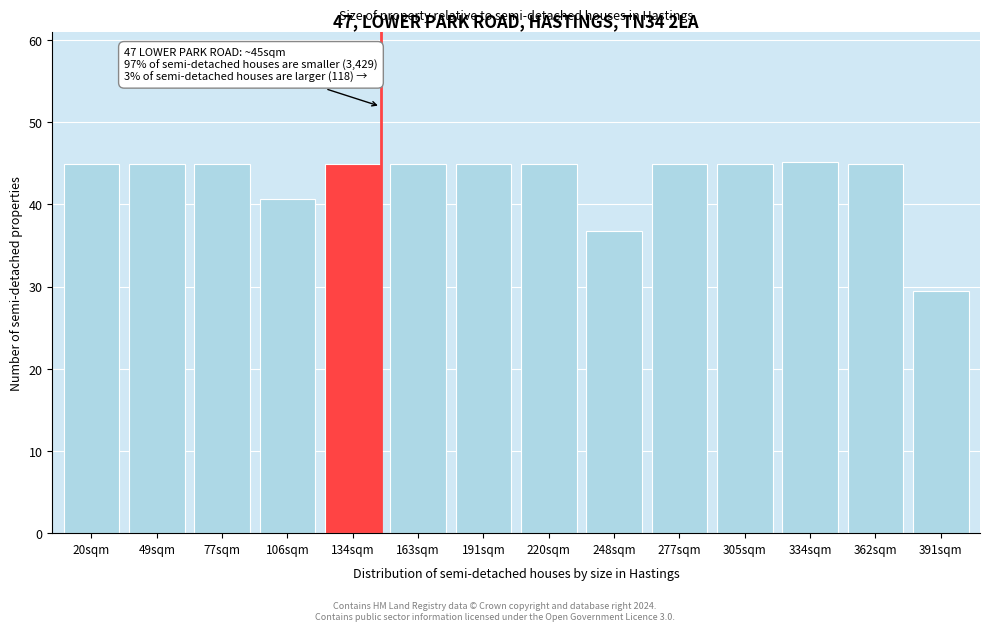

Approximately how many times larger is the value at 106sqm compared to 220sqm?

0.9